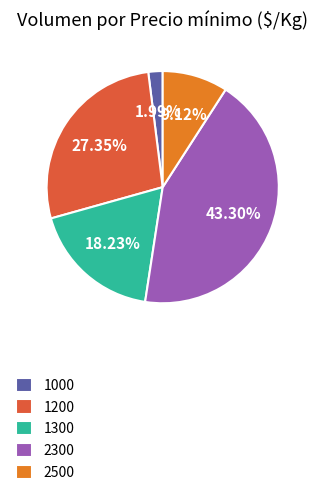

What is the ratio of the value at 1300 to the value at 2300?

0.4